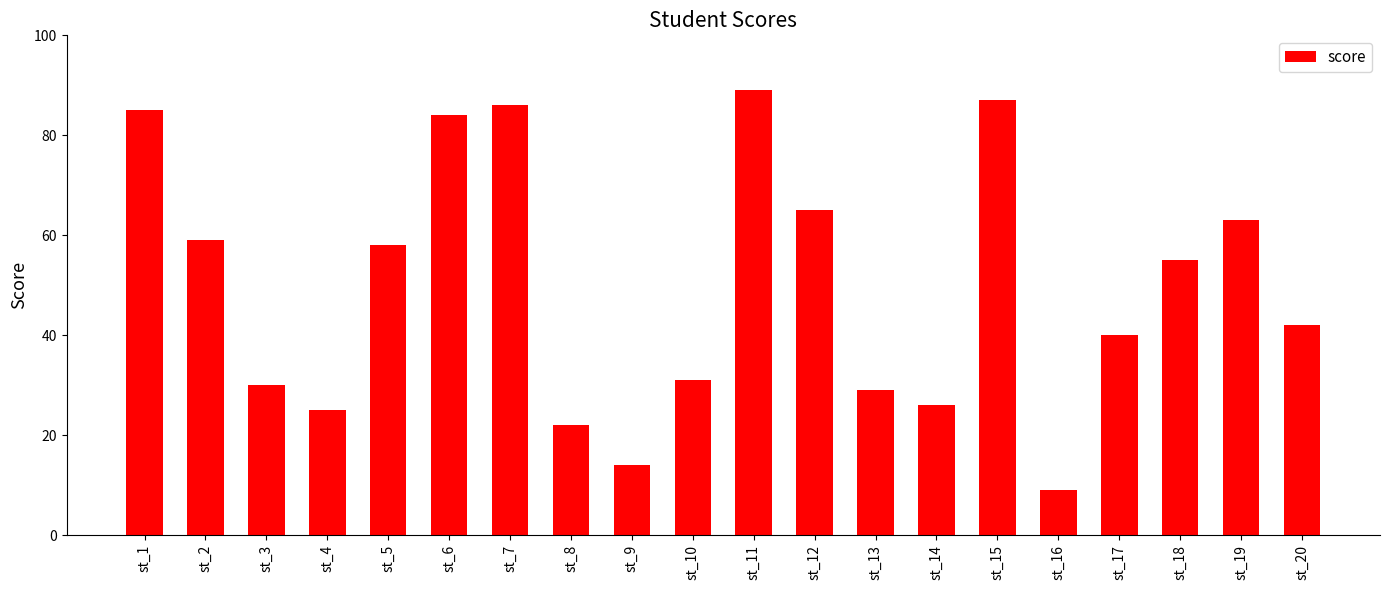

Where is the data nearest to the value 49?

st_18